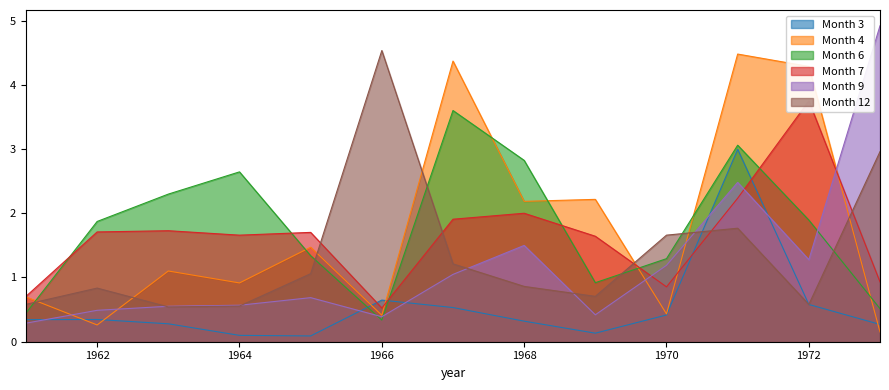

Reading left to right, transcribe all the data shown in this chart.

Month 3: 1961=0.3	1962=0.3	1963=0.3	1964=0.1	1965=0.1	1966=0.6	1967=0.5	1968=0.3	1969=0.1	1970=0.4	1971=3.0	1972=0.6	1973=0.3
Month 4: 1961=0.7	1962=0.3	1963=1.1	1964=0.9	1965=1.5	1966=0.4	1967=4.4	1968=2.2	1969=2.2	1970=0.4	1971=4.5	1972=4.3	1973=0.2
Month 6: 1961=0.4	1962=1.9	1963=2.3	1964=2.6	1965=1.3	1966=0.3	1967=3.6	1968=2.8	1969=0.9	1970=1.3	1971=3.1	1972=1.9	1973=0.5
Month 7: 1961=0.7	1962=1.7	1963=1.7	1964=1.7	1965=1.7	1966=0.5	1967=1.9	1968=2.0	1969=1.6	1970=0.9	1971=2.2	1972=3.7	1973=0.9
Month 9: 1961=0.3	1962=0.5	1963=0.6	1964=0.6	1965=0.7	1966=0.4	1967=1.0	1968=1.5	1969=0.4	1970=1.2	1971=2.5	1972=1.3	1973=4.9
Month 12: 1961=0.6	1962=0.8	1963=0.5	1964=0.6	1965=1.1	1966=4.5	1967=1.2	1968=0.9	1969=0.7	1970=1.7	1971=1.8	1972=0.6	1973=3.0